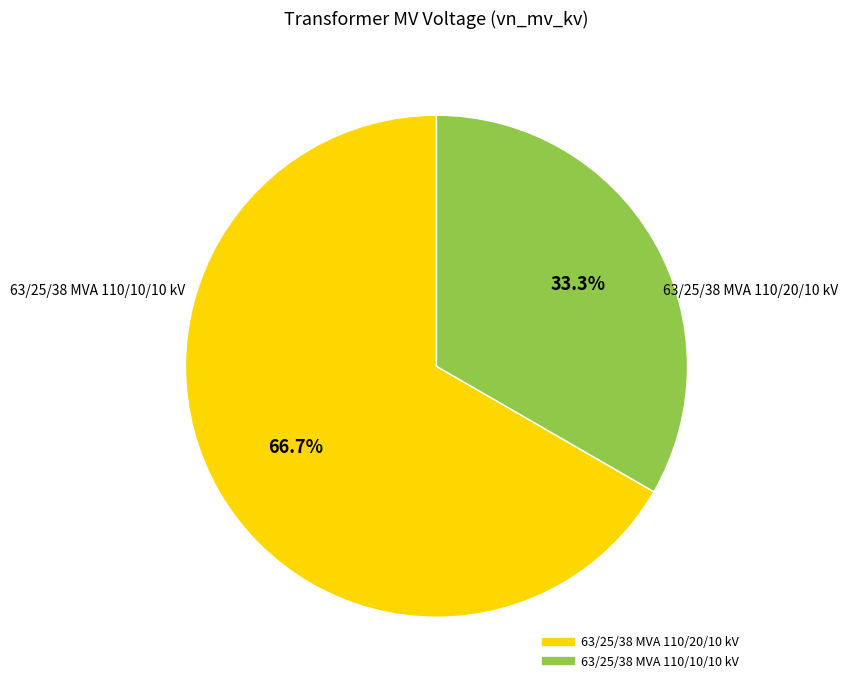

To the nearest percent, what is the combined percentage of 63/25/38 MVA 110/10/10 kV and 63/25/38 MVA 110/20/10 kV?

100%